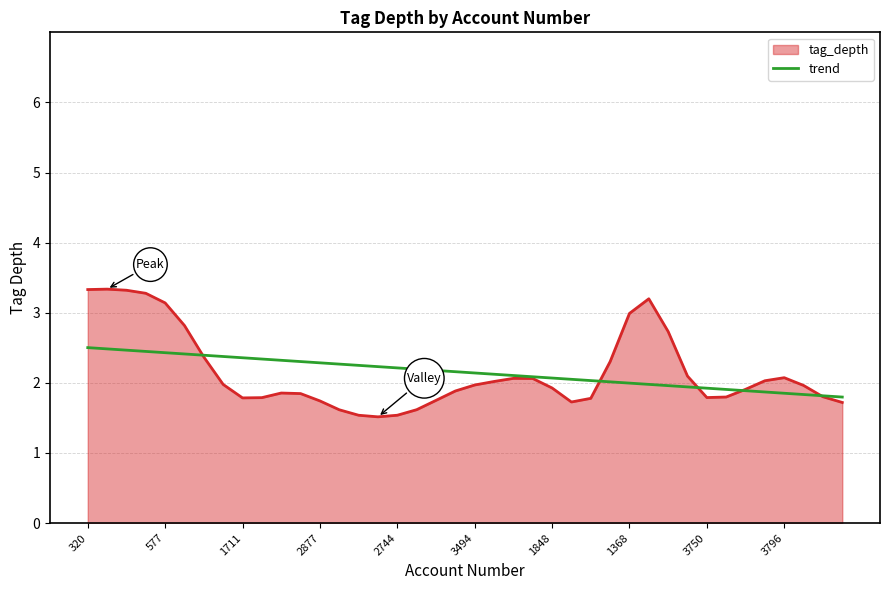

Which series has the largest range (max minus min)?

tag_depth